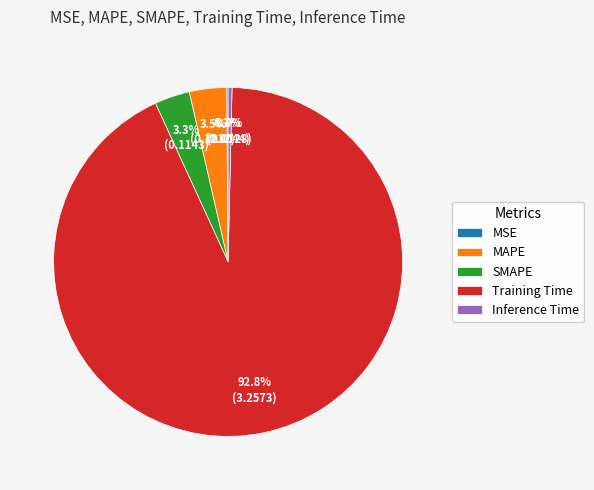

To the nearest percent, what percentage of the pie is Training Time?

93%